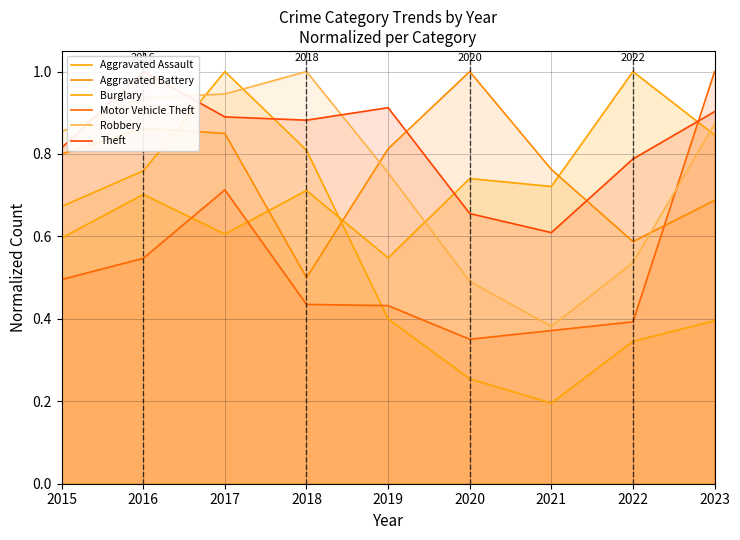

After their last crossing, which series has the higher values: Aggravated Battery or Motor Vehicle Theft?

Motor Vehicle Theft